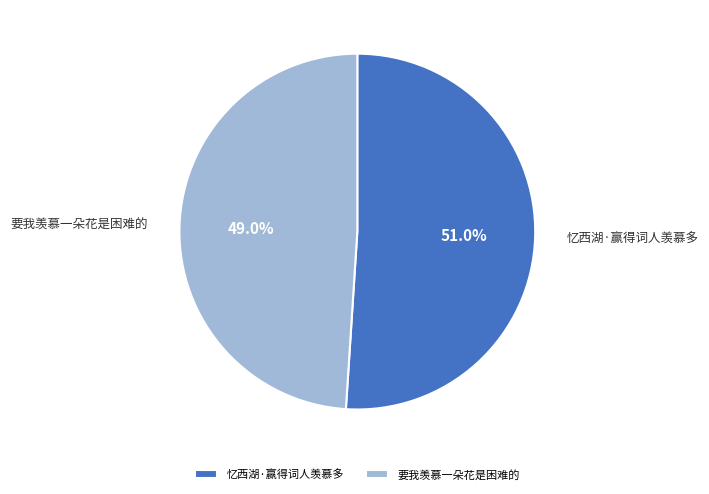

How many segments does this pie chart have?

2